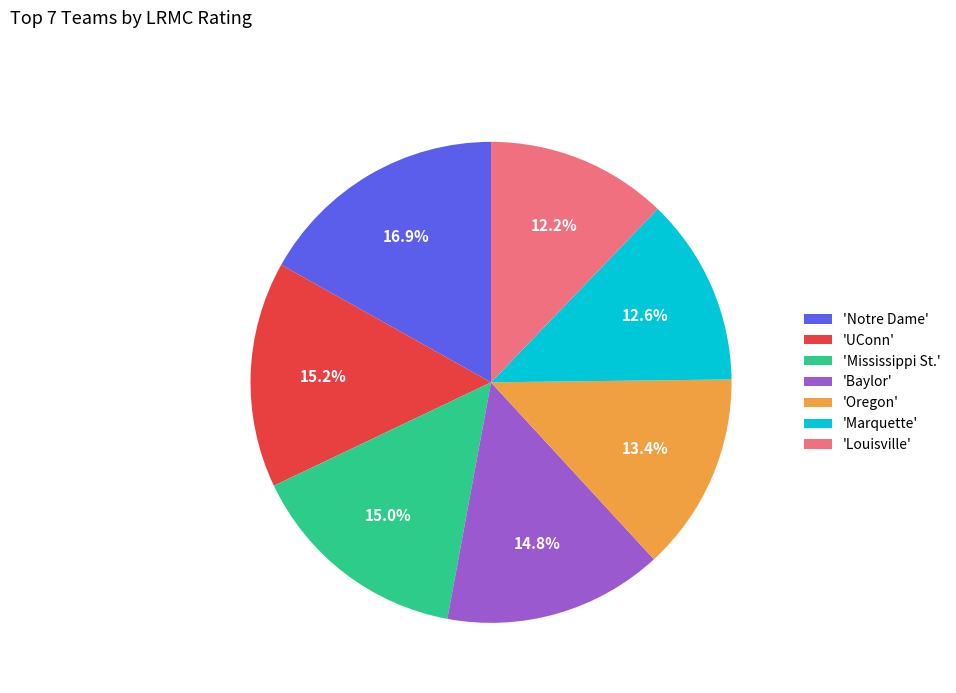

What percentage do 'UConn' and 'Notre Dame' together represent?

32.1%